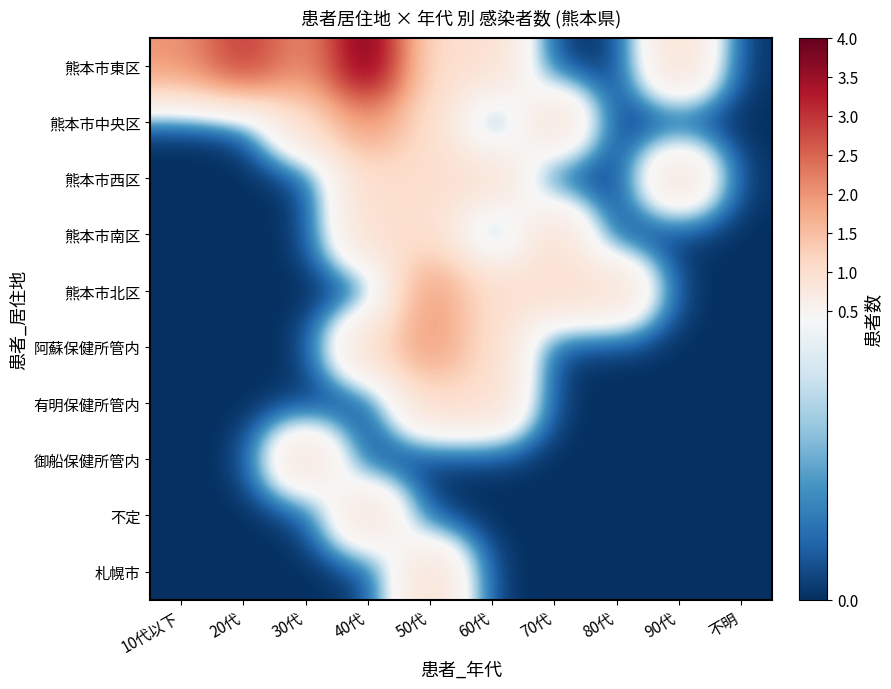

At 60代, list the series in order from smallest to largest.

熊本市中央区, 熊本市南区, 御船保健所管内, 不定, 札幌市, 熊本市東区, 熊本市西区, 熊本市北区, 阿蘇保健所管内, 有明保健所管内